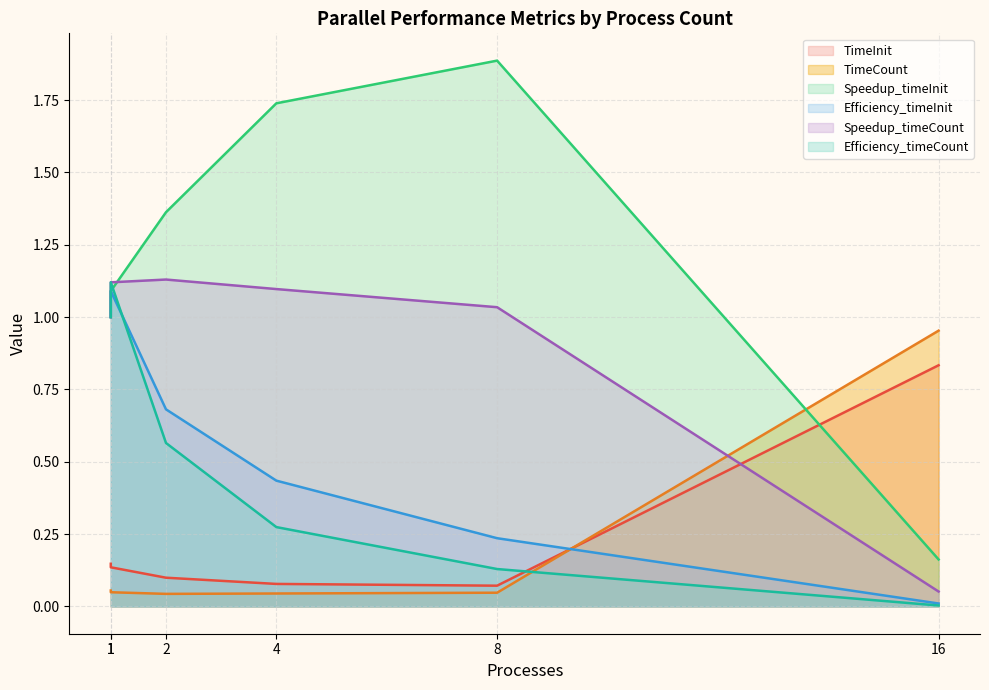

Is it true that TimeInit equals 0.1 at 8?

True